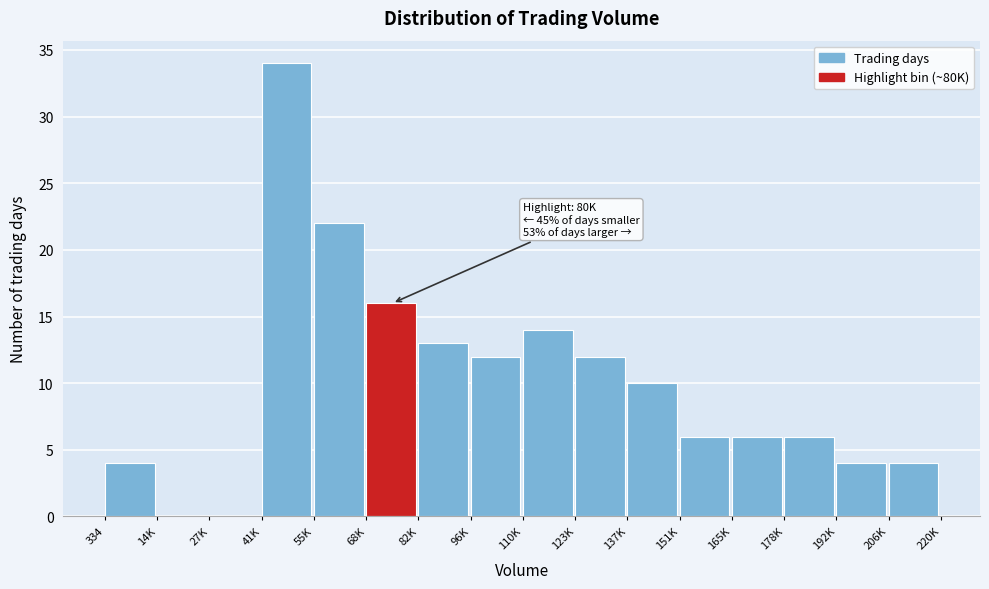

Reading right to left, transcribe all the data shown in this chart.

206K=4	192K=4	178K=6	165K=6	151K=6	137K=10	123K=12	110K=14	96K=12	82K=13	68K=16	55K=22	41K=34	27K=0	14K=0	334=4